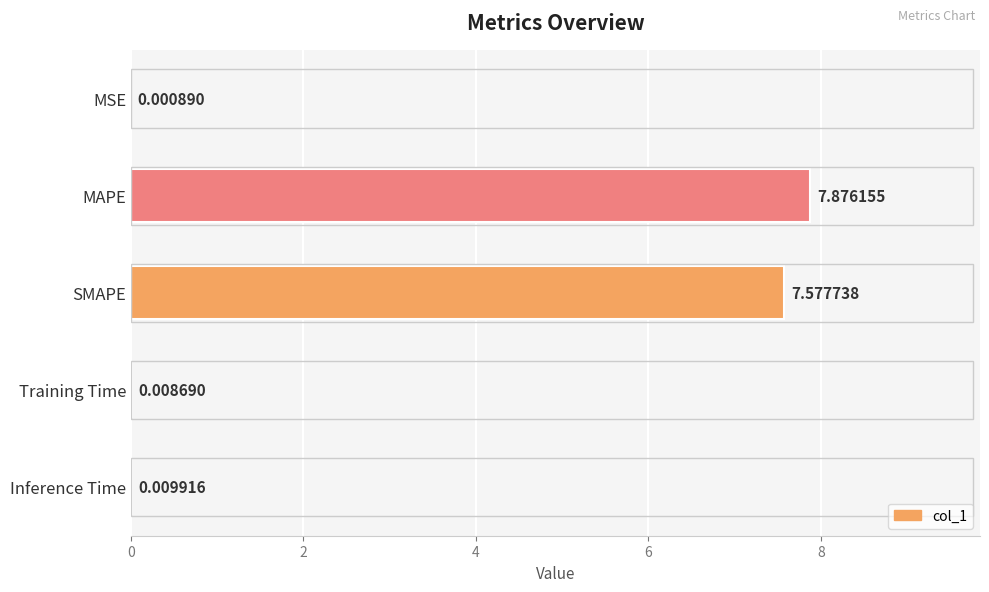

At which label is the value closest to 3?

Inference Time